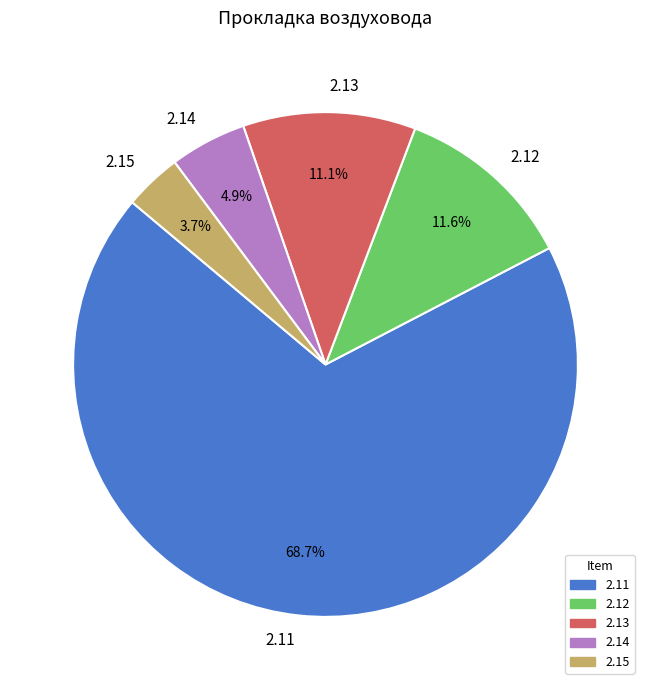

Which slice represents more than half of the pie?

2.11